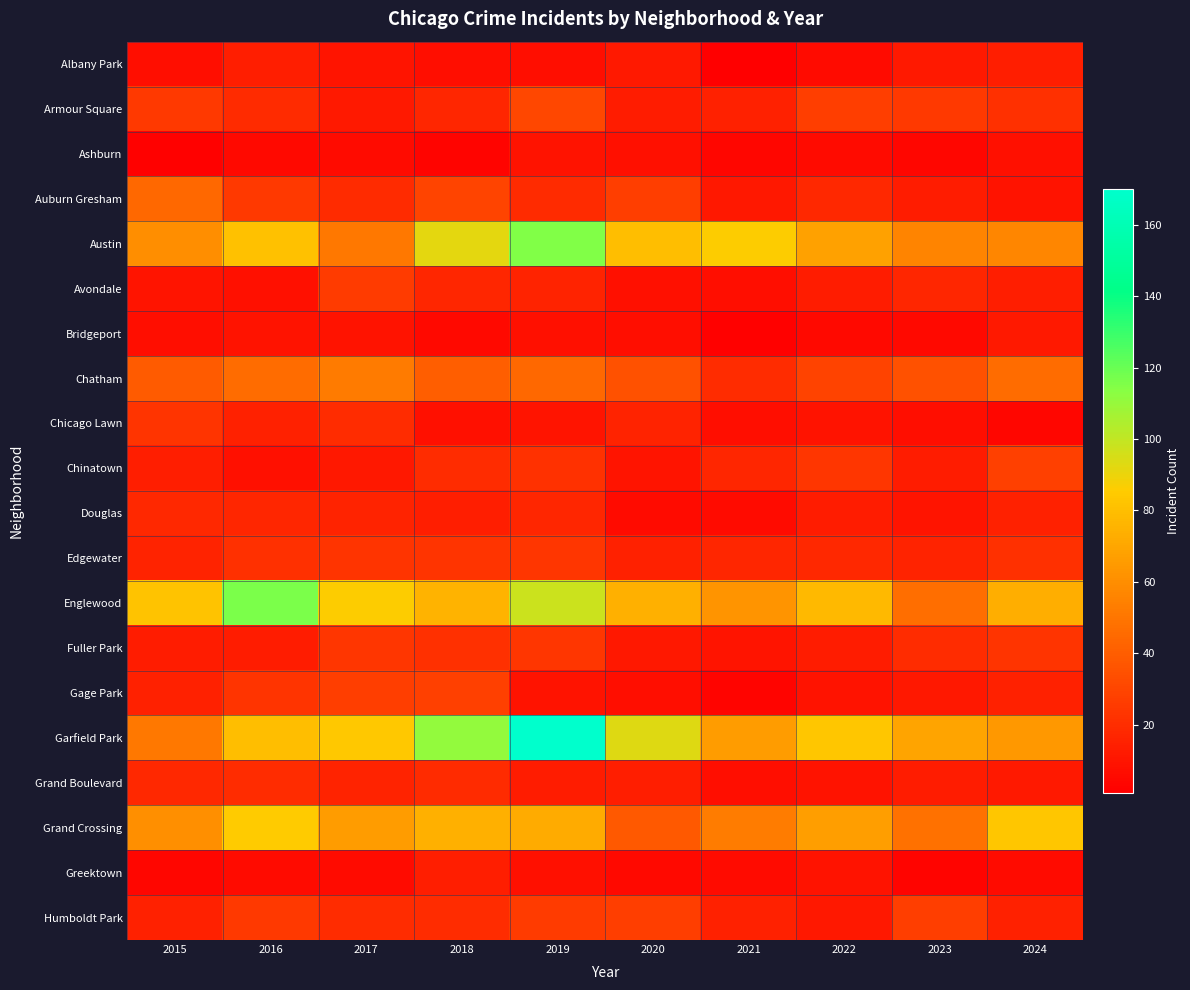

How many categories are shown in the chart?

10